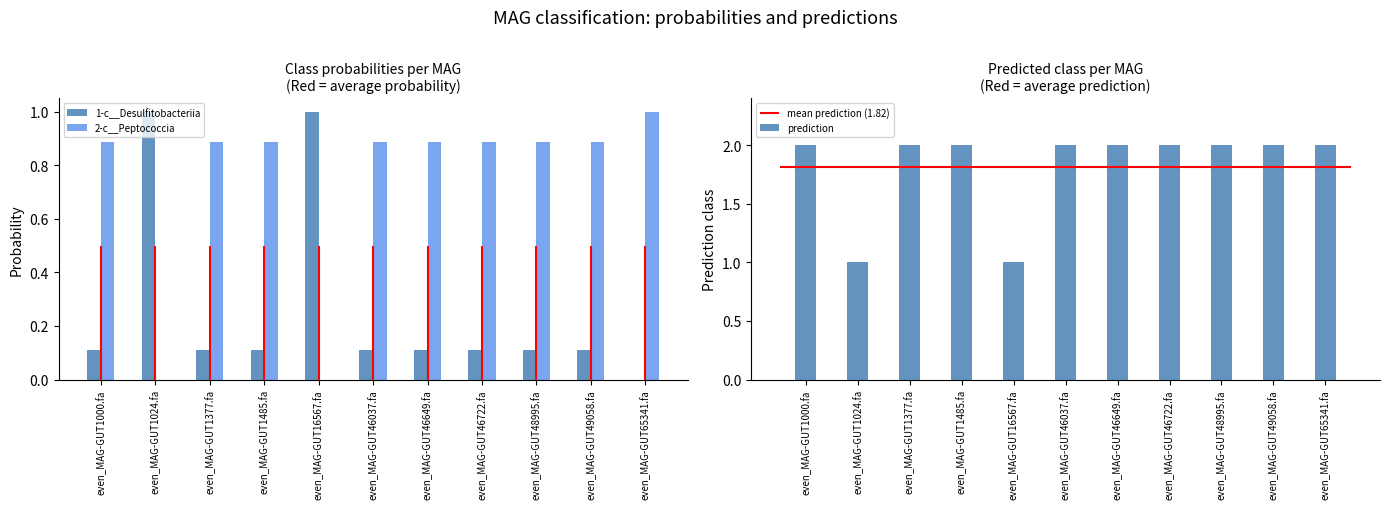

What is the label of the 7th bar from the left?

even_MAG-GUT46649.fa